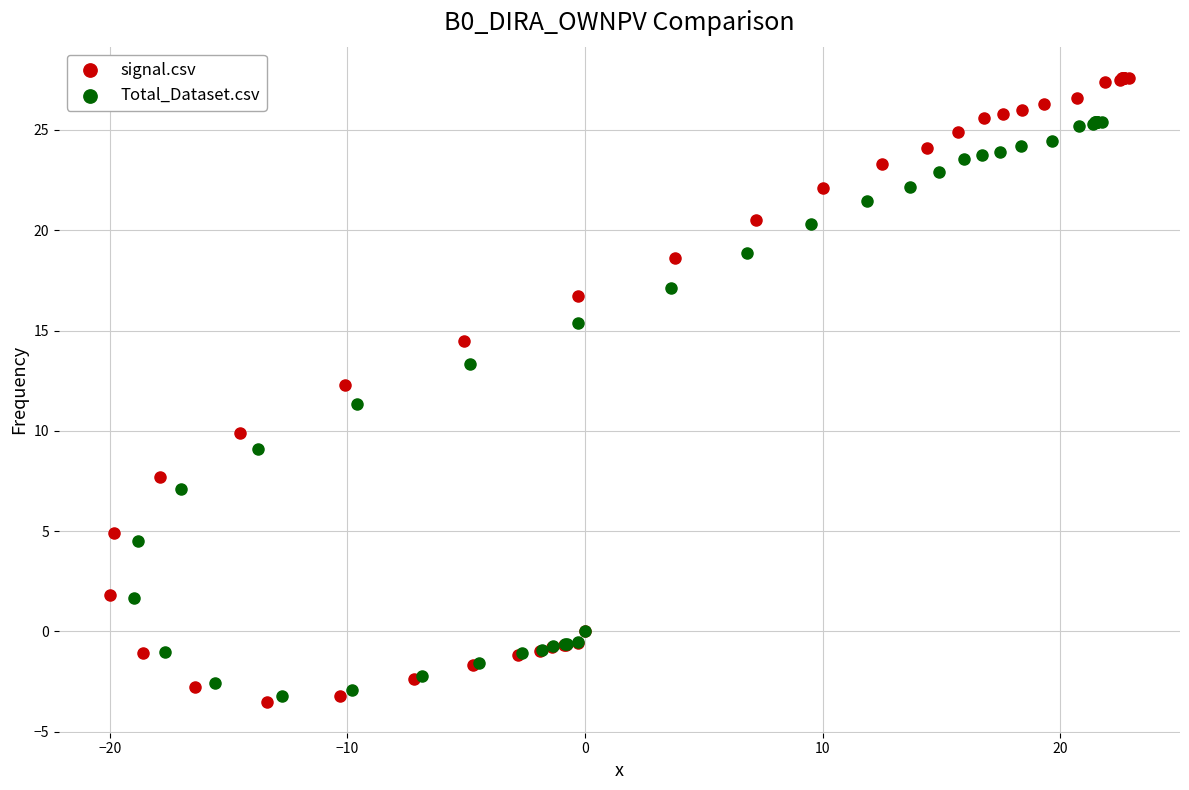

Which series reaches the maximum Y coordinate?

signal.csv